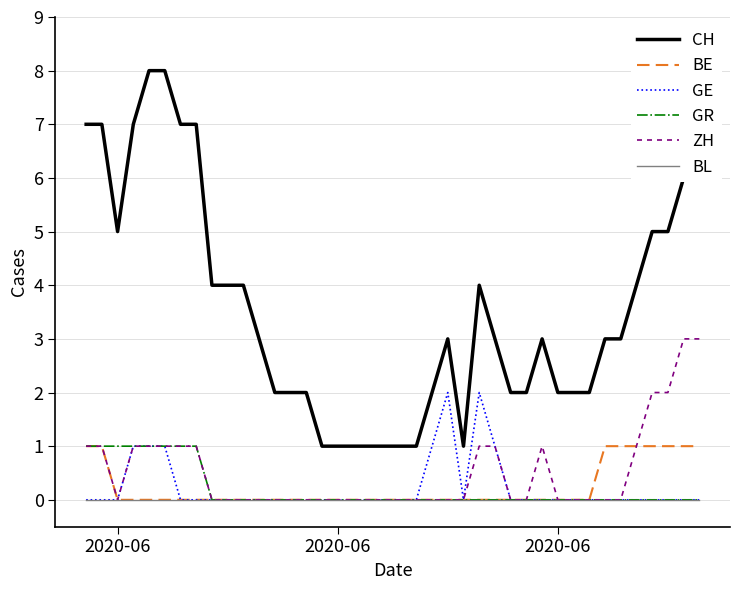

Which series has the largest total across all categories?

CH